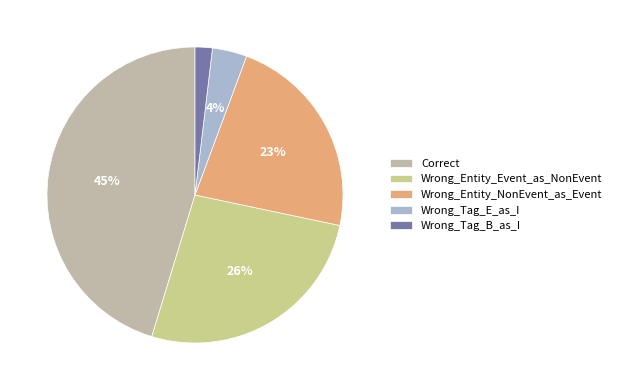

Does any single category account for the majority?

No